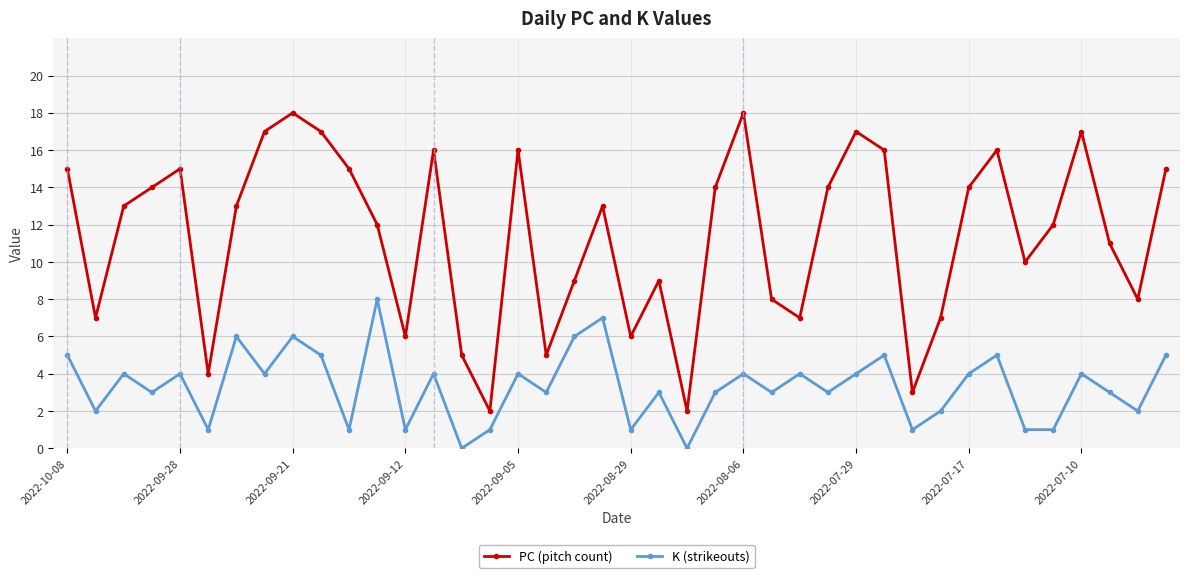

What is the maximum value for PC (pitch count)?

18